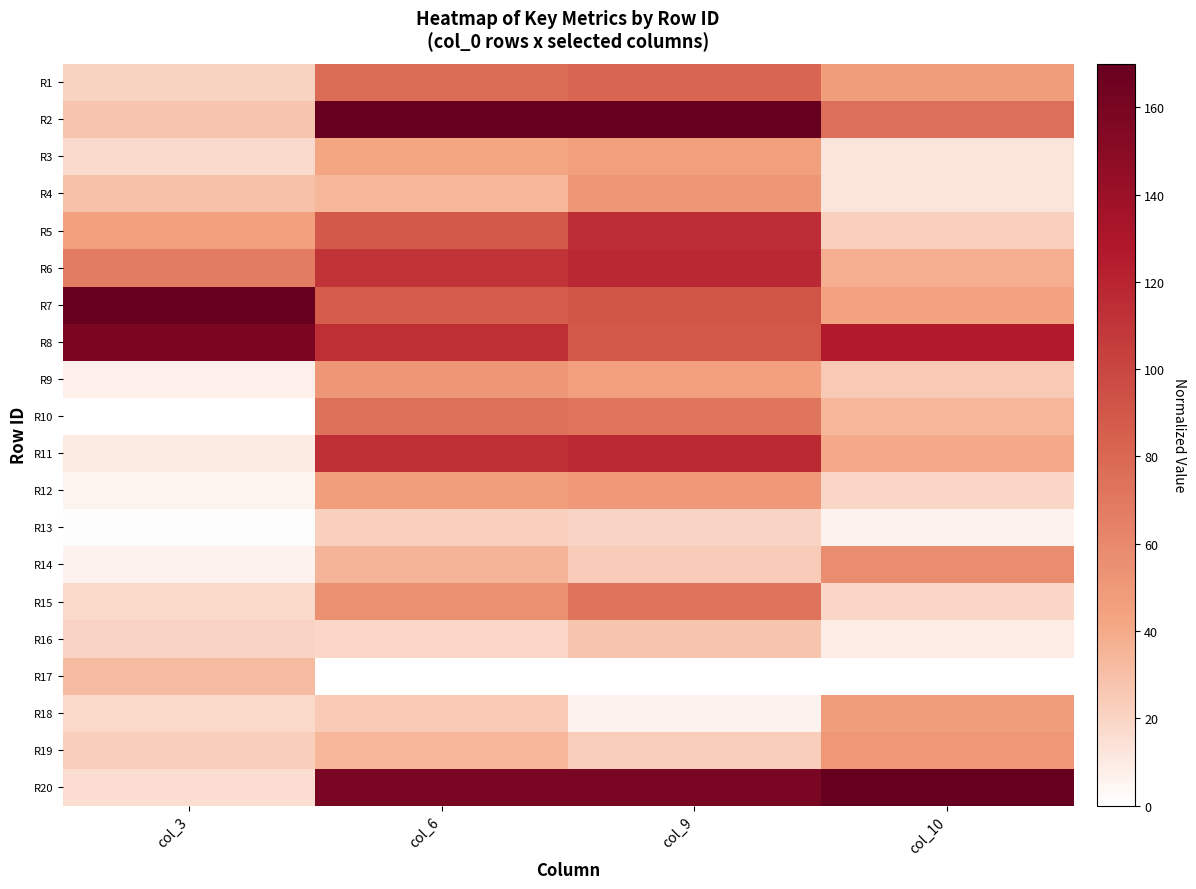

Which series has the largest total across all categories?

R20